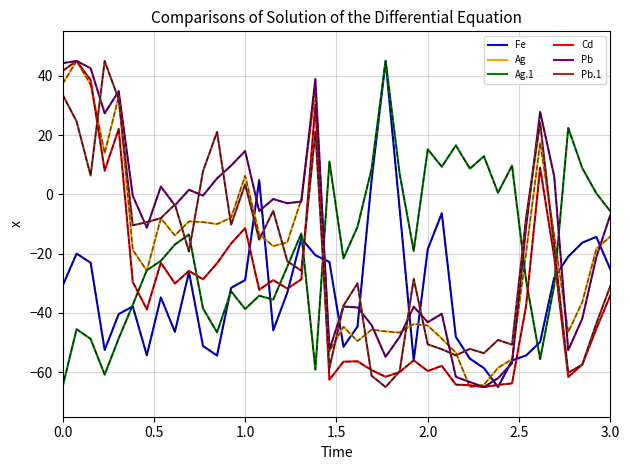

True or false: Ag has more than 1 points higher than both neighbors.

True